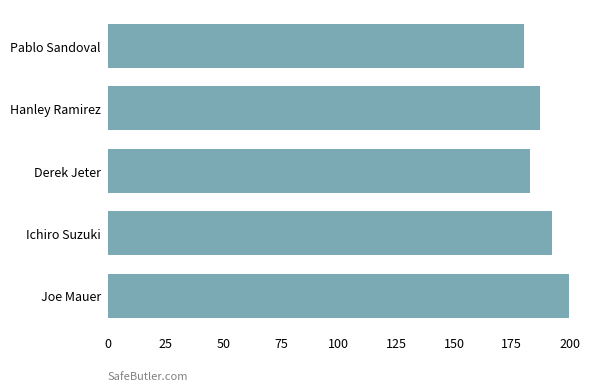

How many data points does each series have?

5